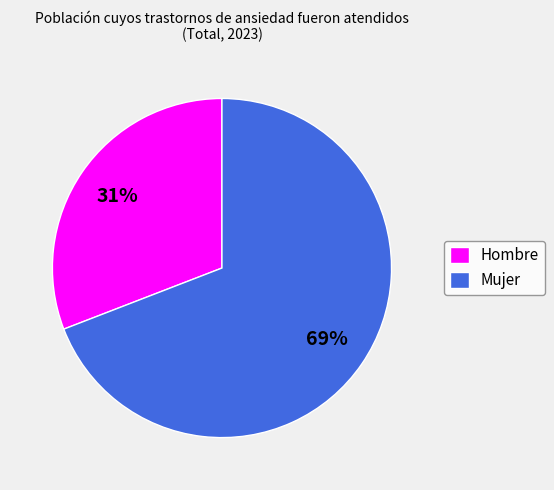

To the nearest percent, what is the average slice percentage?

50%